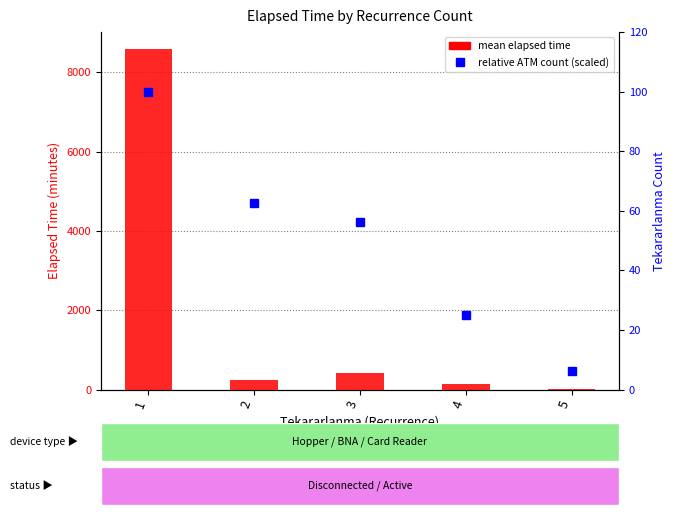

Reading left to right, what are all the values shown in this chart?

mean elapsed time: 1=8585.1	2=231.0	3=415.6	4=127.5	5=10.0
relative ATM count (scaled): 1=100.0	2=62.5	3=56.2	4=25.0	5=6.2